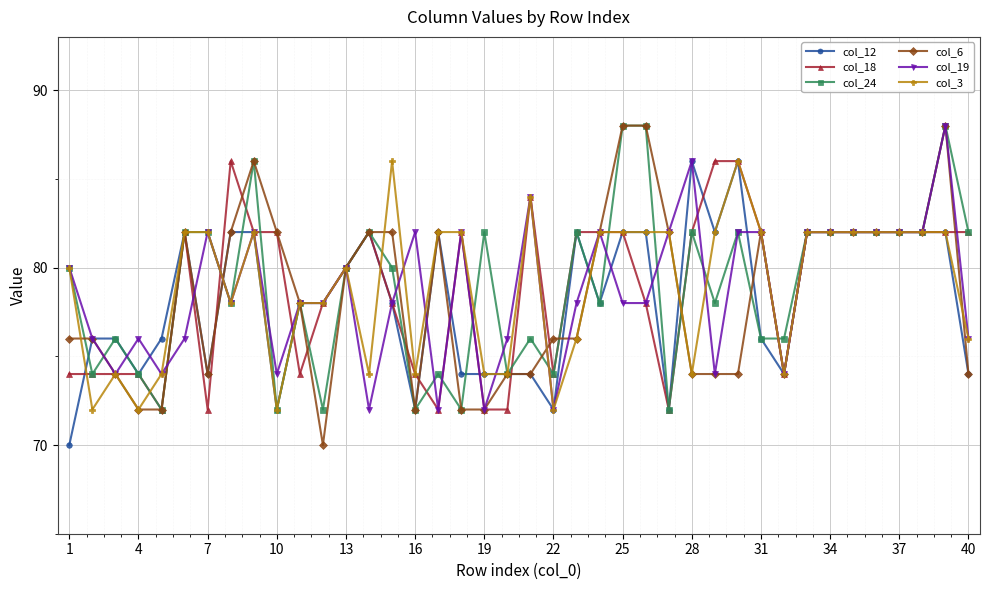

At how many categories does at least one series exceed 75?

40